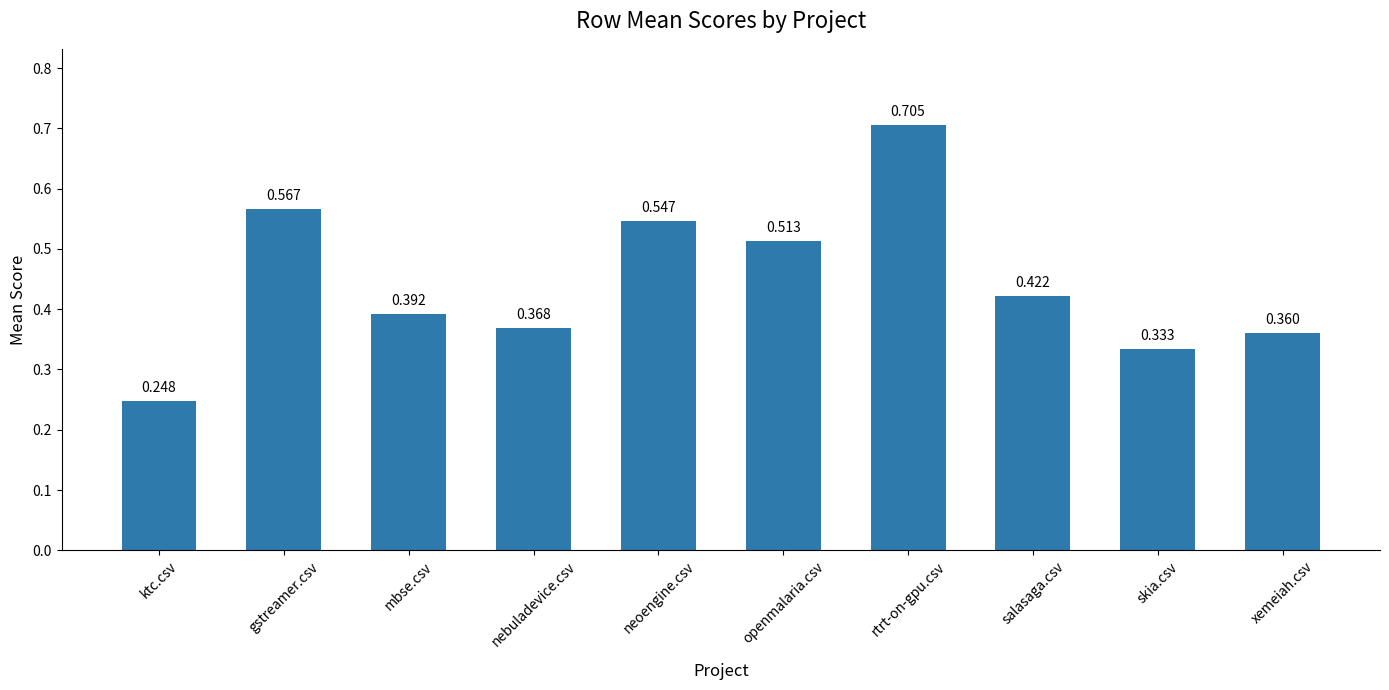

At which label is the value closest to 0?

ktc.csv